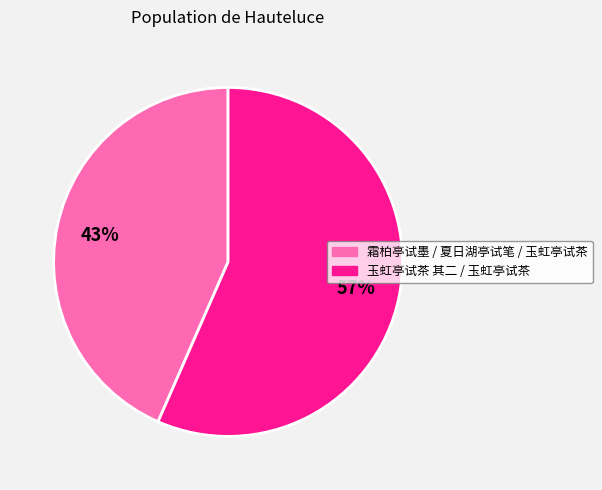

Does any single category account for the majority?

Yes